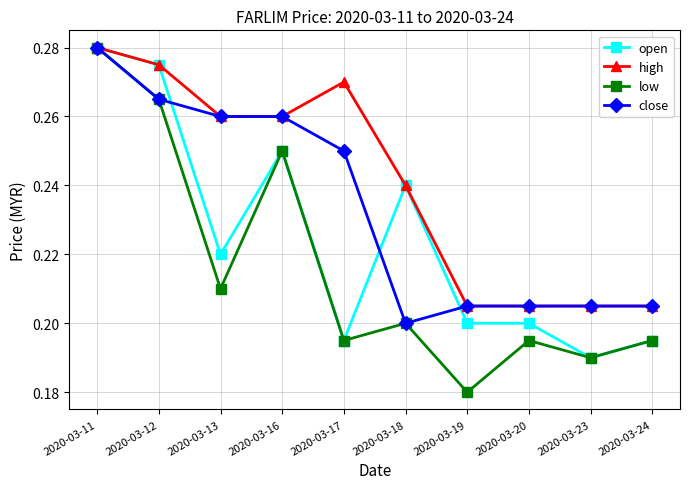

What is the difference between the maximum and second lowest values in the open series?

0.1